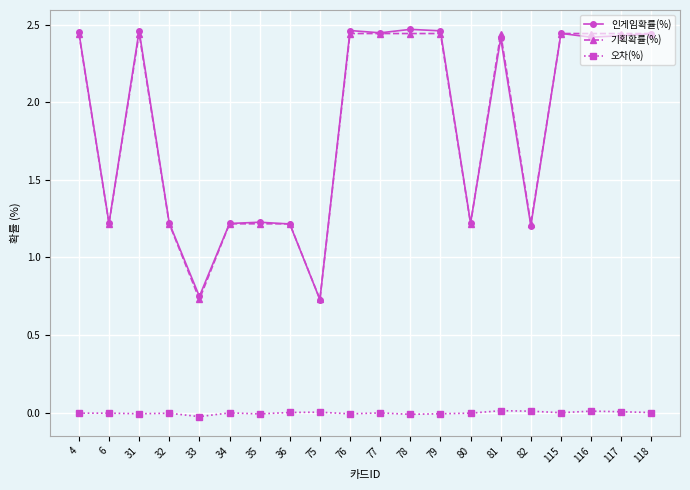

True or false: 기획확률(%) and 오차(%) intersect in this chart.

False